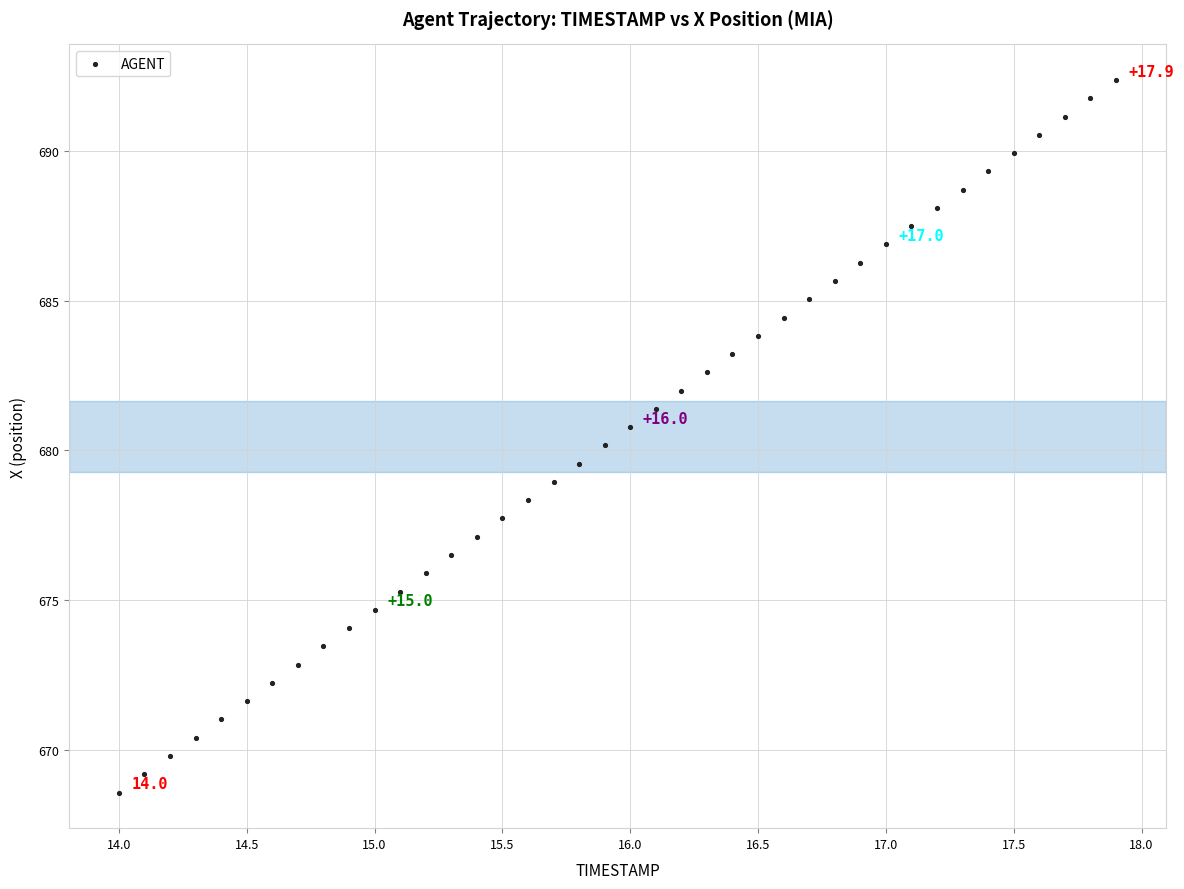

What is the range of Y values (max minus min)?

23.8